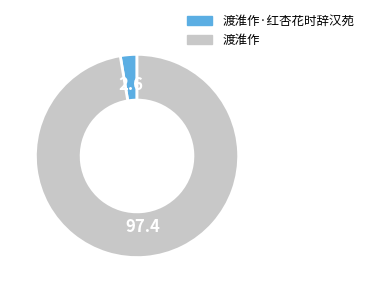

Does any single category account for the majority?

Yes